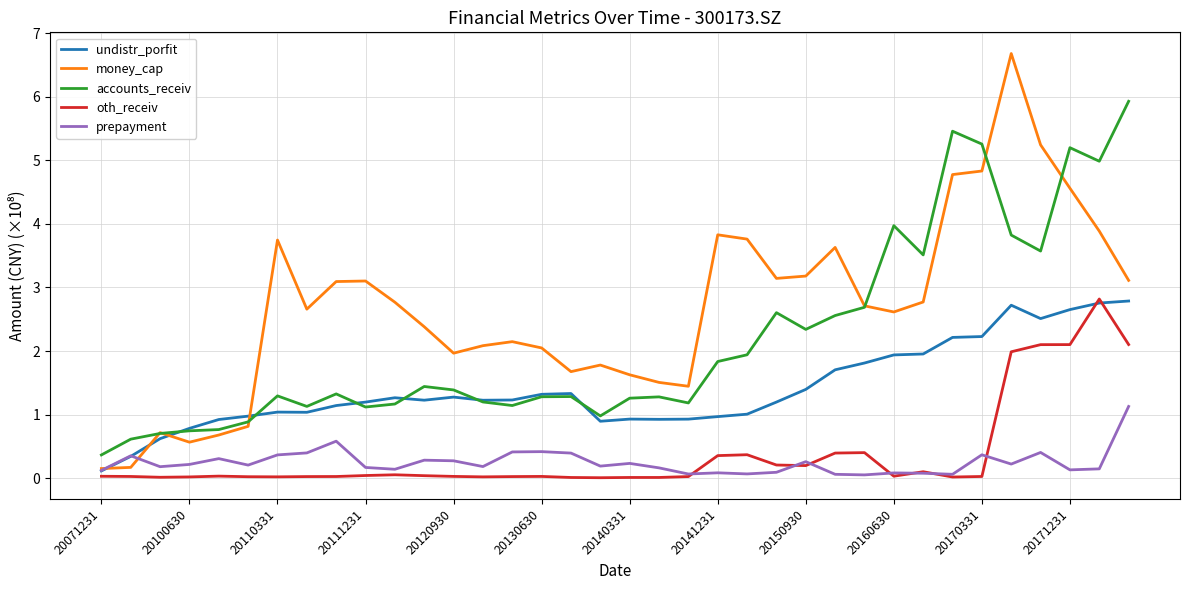

What is the maximum value for money_cap?

6.7